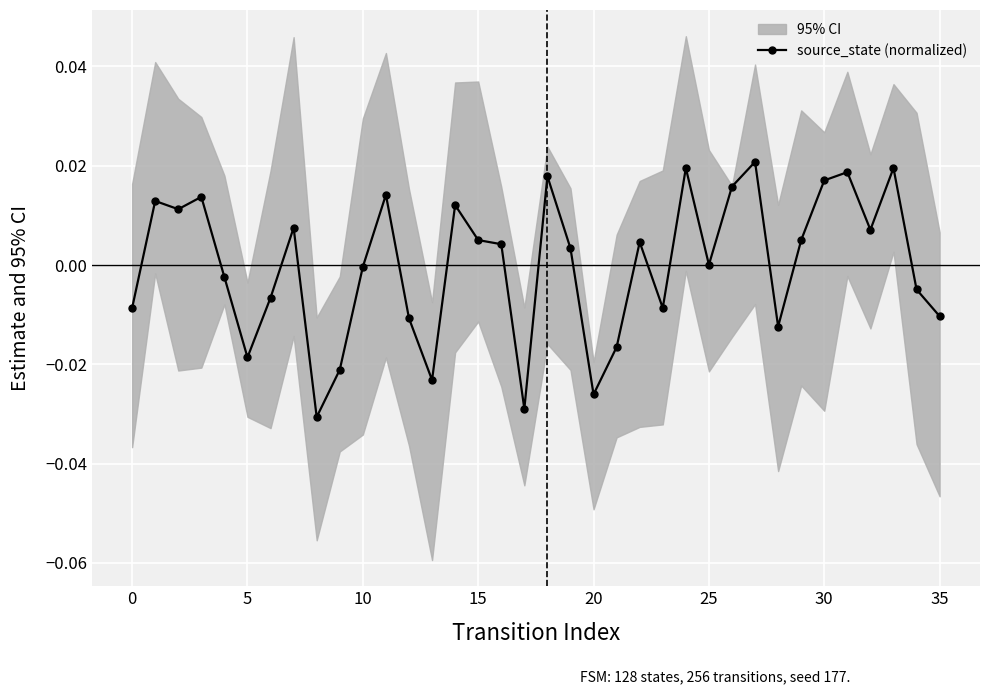

True or false: source_state (normalized) has more than 2 interior local peaks.

True